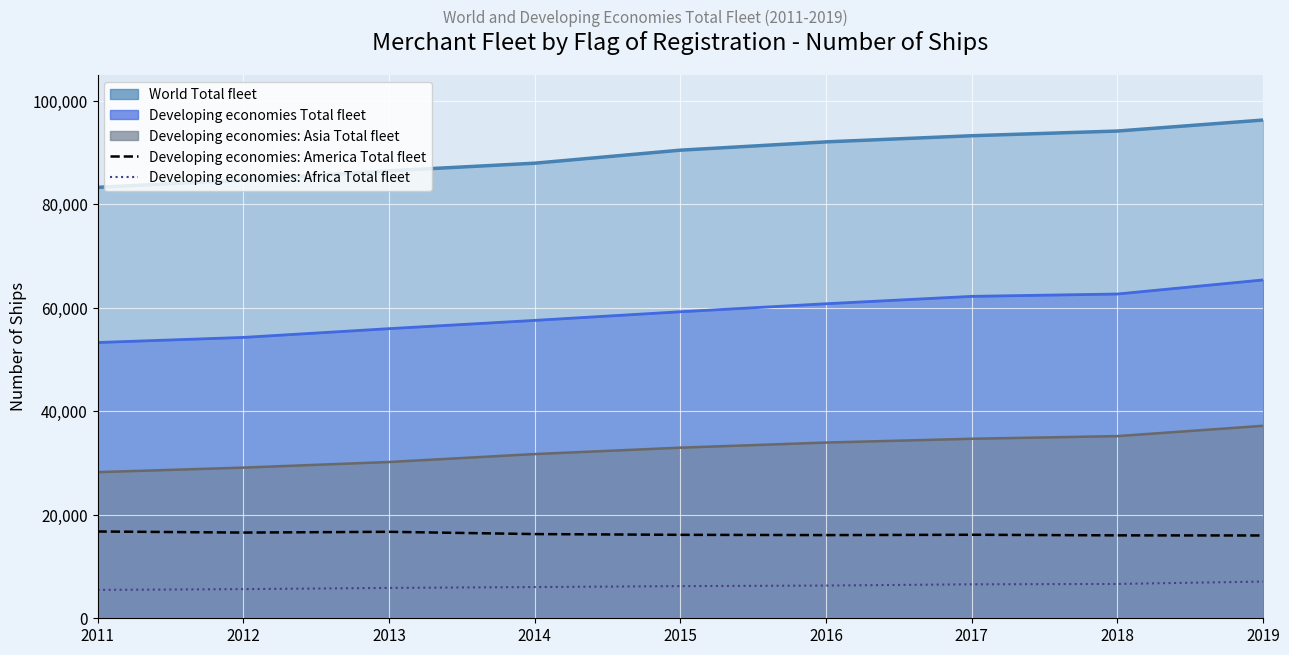

At which category is the sum across all series the highest?

2019